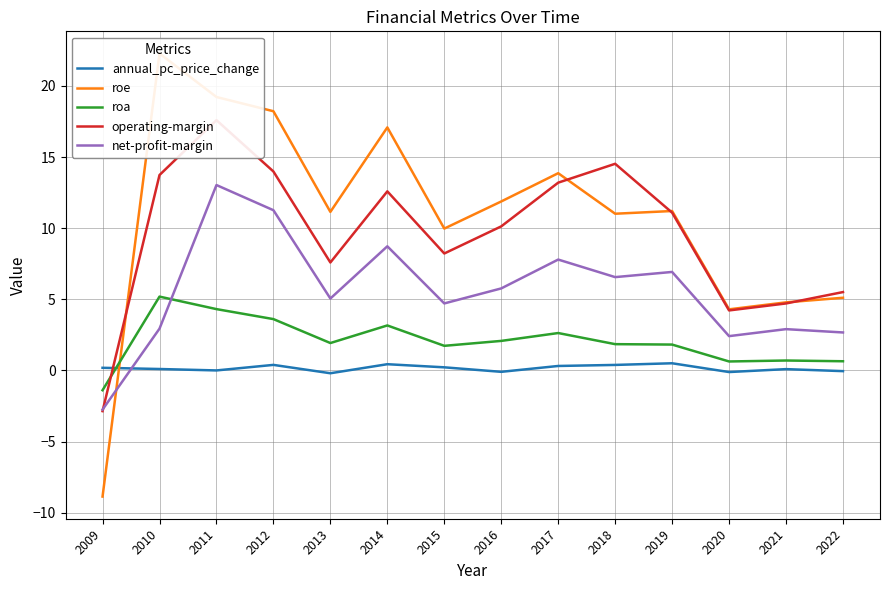

Reading right to left, extract all data points from this chart.

annual_pc_price_change: -0.1	0.1	-0.1	0.5	0.4	0.3	-0.1	0.2	0.4	-0.2	0.4	-0.0	0.1	0.2
roe: 5.1	4.8	4.3	11.2	11.0	13.9	11.9	10.0	17.1	11.1	18.2	19.2	22.3	-8.9
roa: 0.6	0.7	0.6	1.8	1.8	2.6	2.1	1.7	3.2	1.9	3.6	4.3	5.2	-1.4
operating-margin: 5.5	4.7	4.2	11.1	14.5	13.2	10.1	8.2	12.6	7.6	14.0	17.6	13.7	-2.9
net-profit-margin: 2.7	2.9	2.4	6.9	6.6	7.8	5.8	4.7	8.7	5.1	11.3	13.0	2.9	-2.8